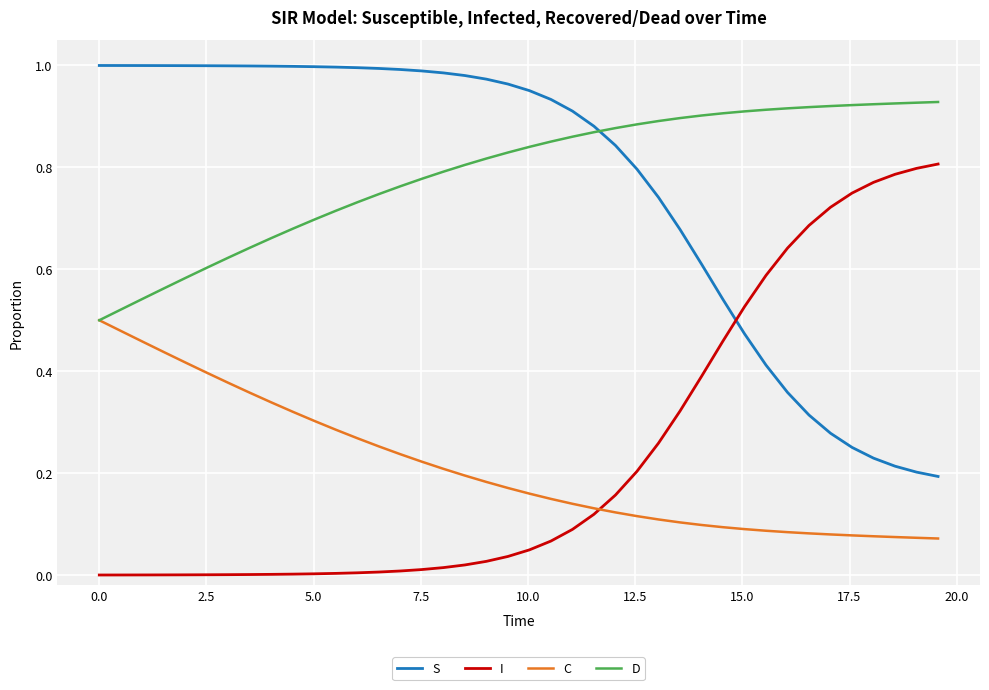

True or false: S and C cross at least once.

False